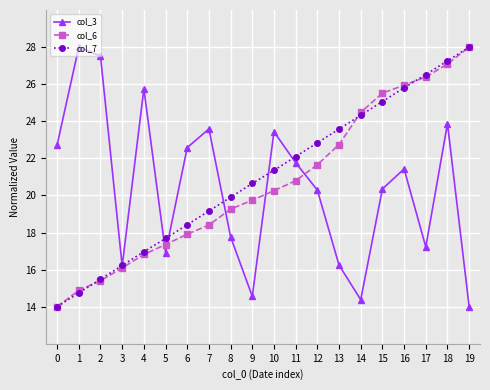

The value of col_6 at 1 is 14.9. True or false?

True